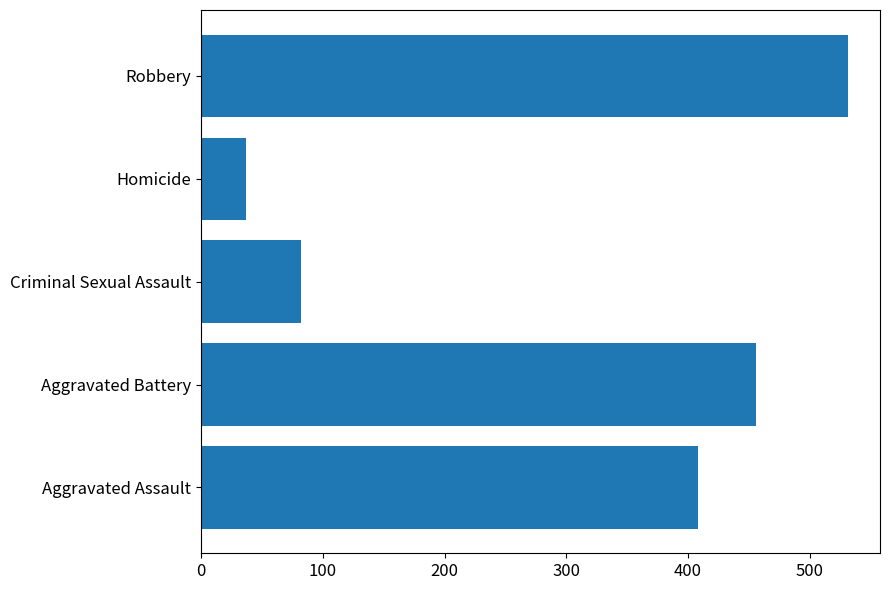

Is it true that the value at Robbery is 531?

True